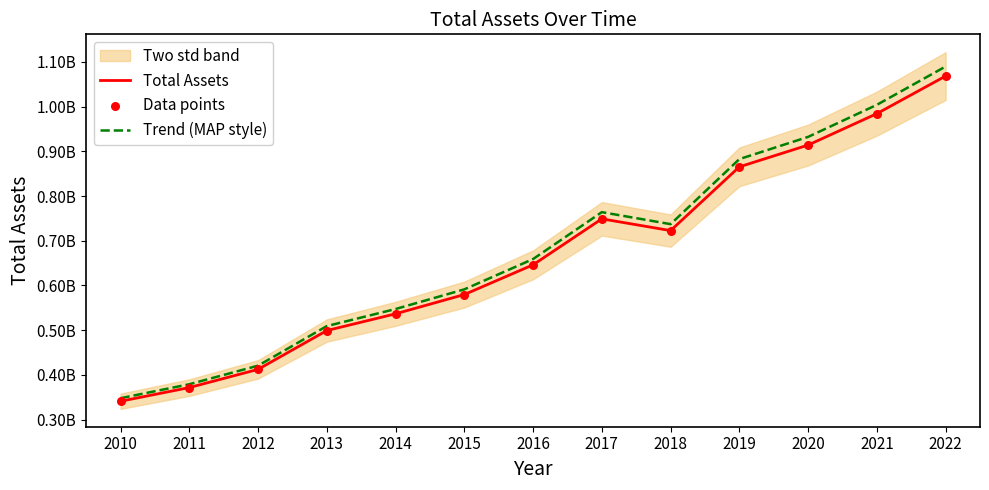

Which series reaches the minimum Y coordinate?

Total Assets